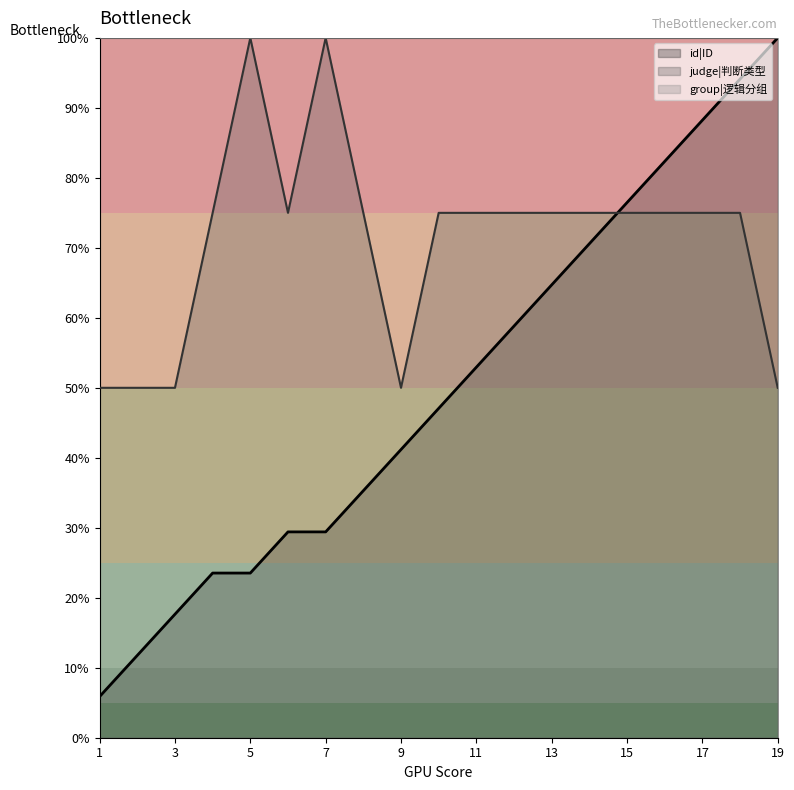

What is the value of the id|ID point at the 15th from the left?

76.5